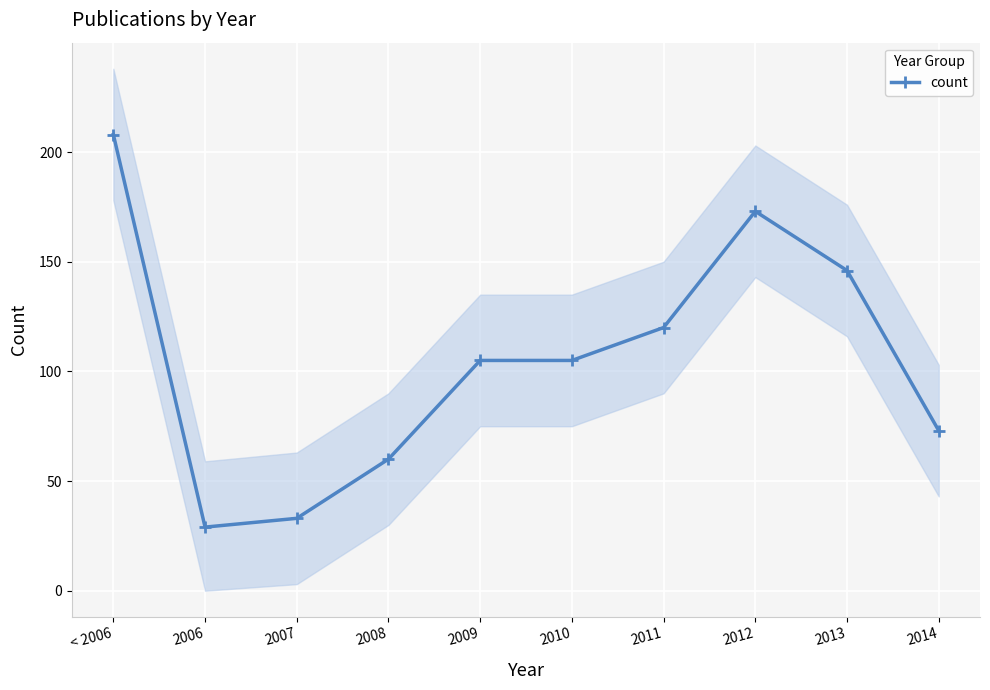

The value at 2012 is 246. True or false?

False